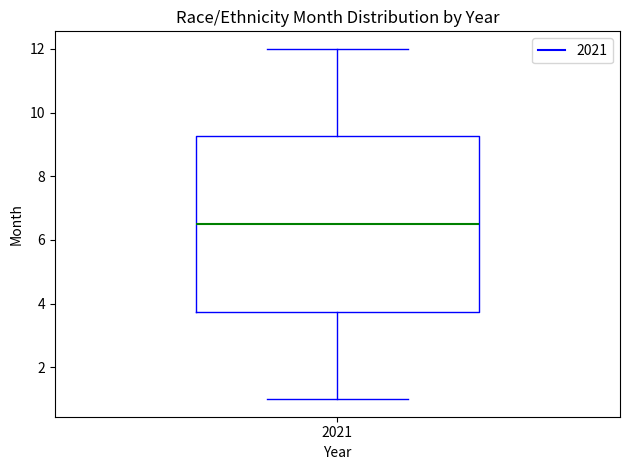

Where does the lower whisker of the box at x = 2021 end on the y-axis? The values are not printed on the chart, so give them approximately, as read against the axis.

1.0